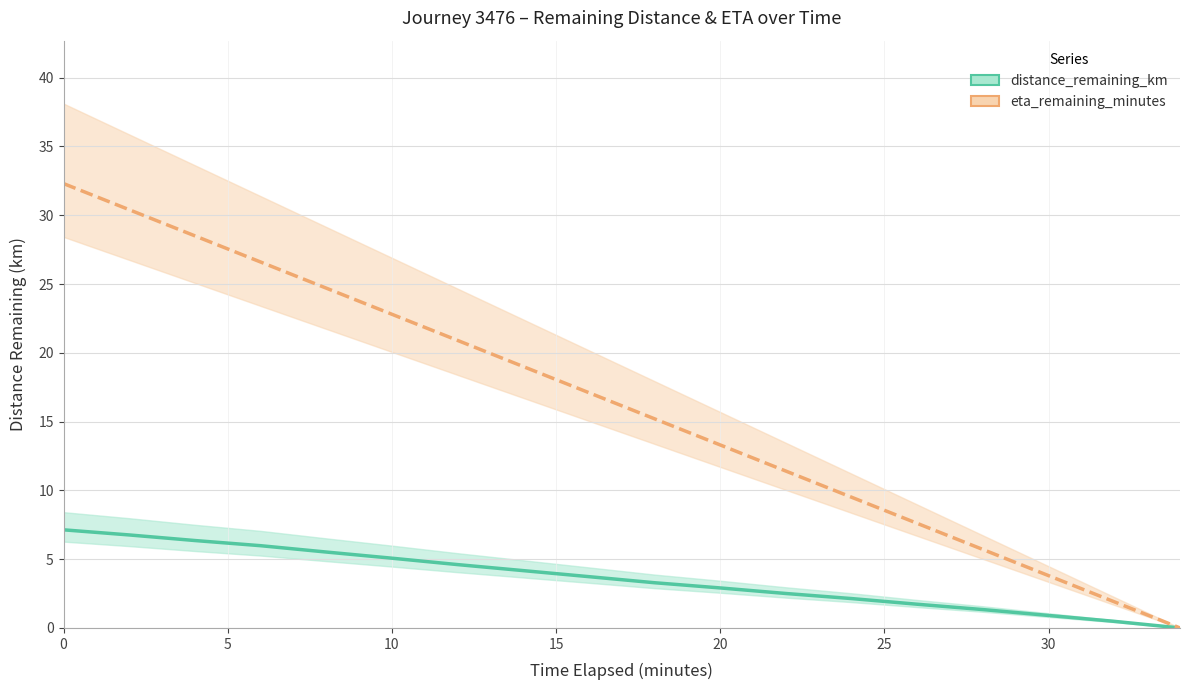

Reading right to left, what are all the values shown in this chart?

distance_remaining_km: 0.0	0.5	0.9	1.3	1.7	2.1	2.5	2.9	3.3	3.7	4.2	4.6	5.1	5.5	6.0	6.4	6.8	7.1
eta_remaining_minutes: 0.0	1.9	3.8	5.7	7.6	9.5	11.4	13.3	15.2	17.1	19.0	20.9	22.8	24.7	26.6	28.5	30.4	32.3